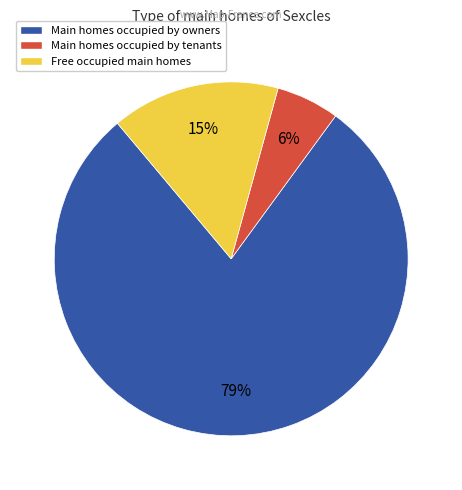

How many segments does this pie chart have?

3